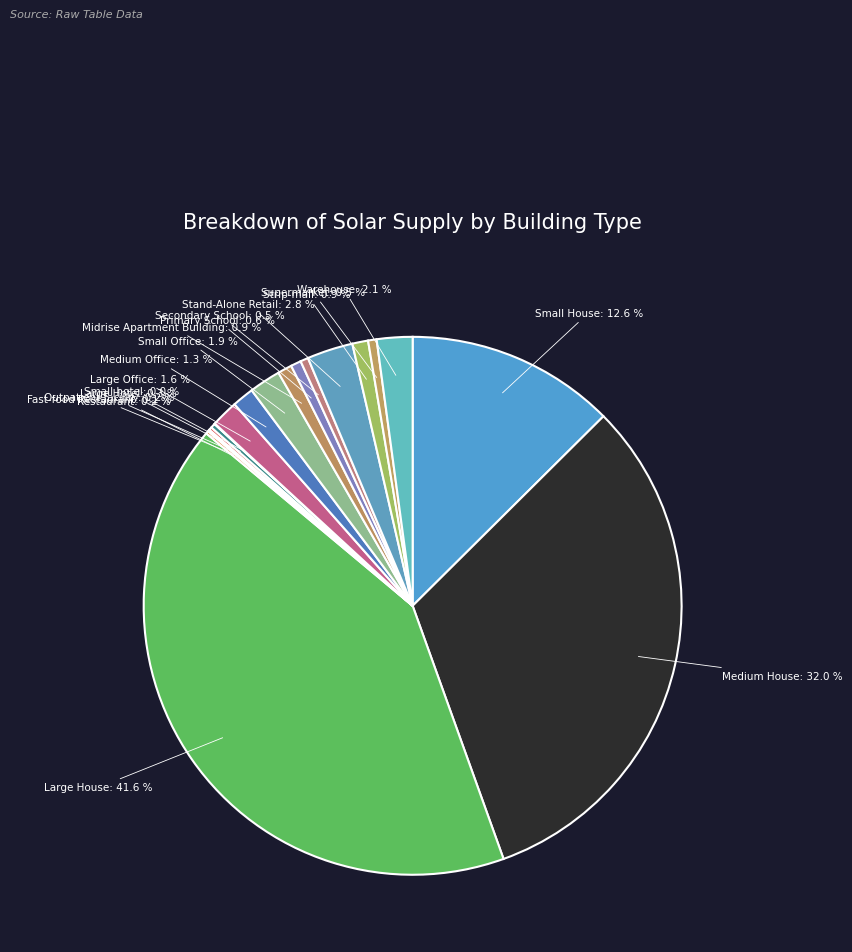

Between Strip-mall and Small Office, which is larger?

Small Office